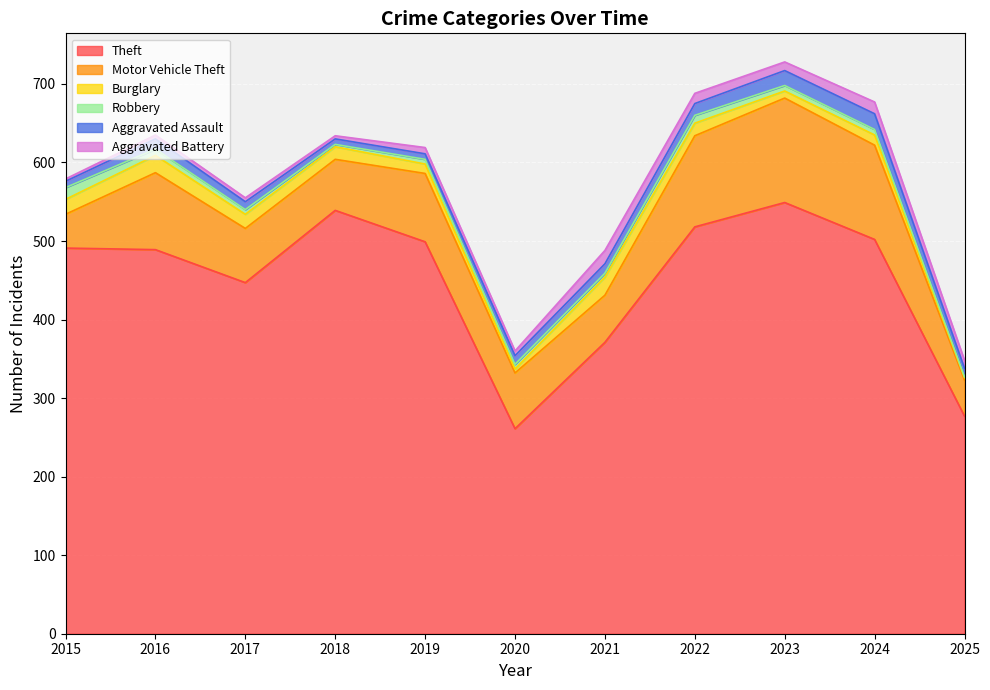

True or false: Theft and Aggravated Battery intersect in this chart.

False